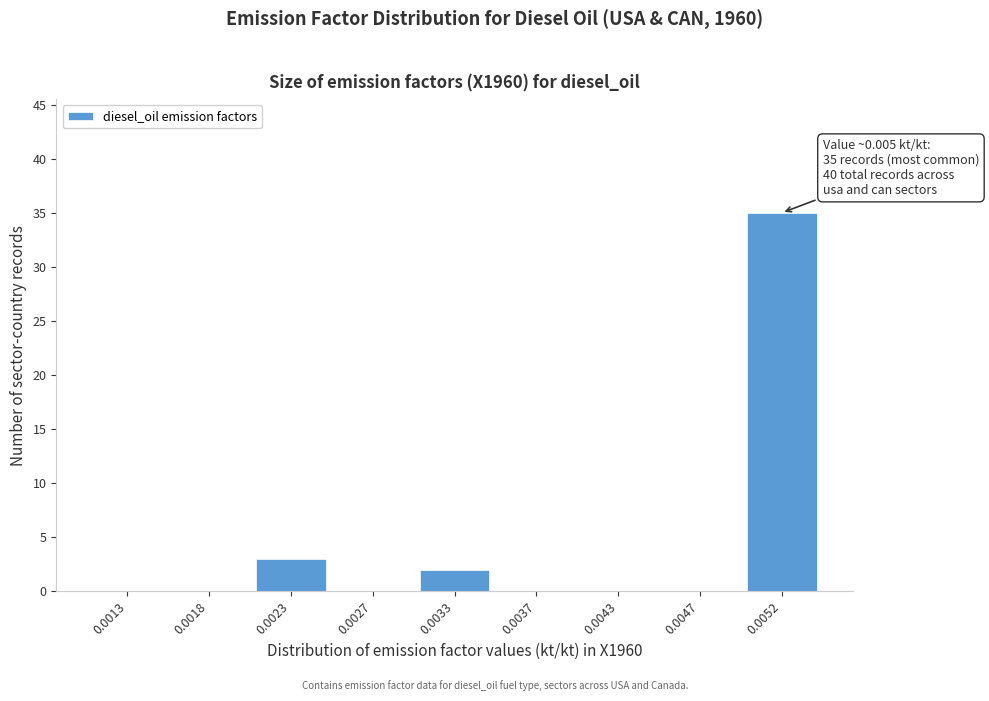

Reading right to left, list all the values displayed in this chart.

0.0052=35	0.0047=0	0.0043=0	0.0037=0	0.0033=2	0.0027=0	0.0023=3	0.0018=0	0.0013=0